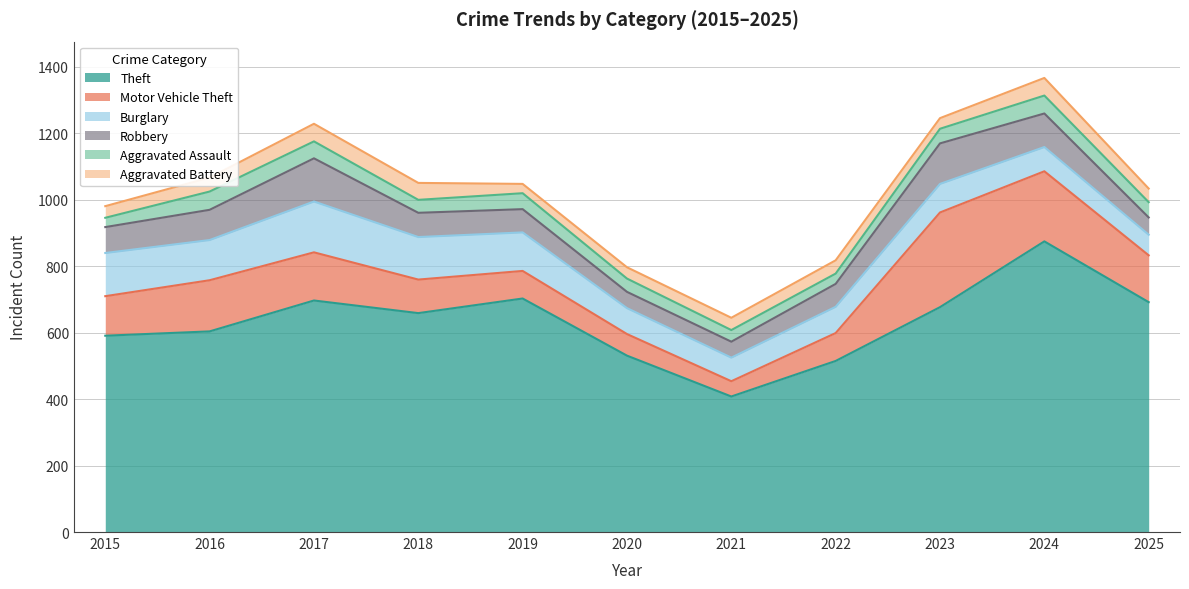

True or false: Burglary and Aggravated Battery cross at least once.

False